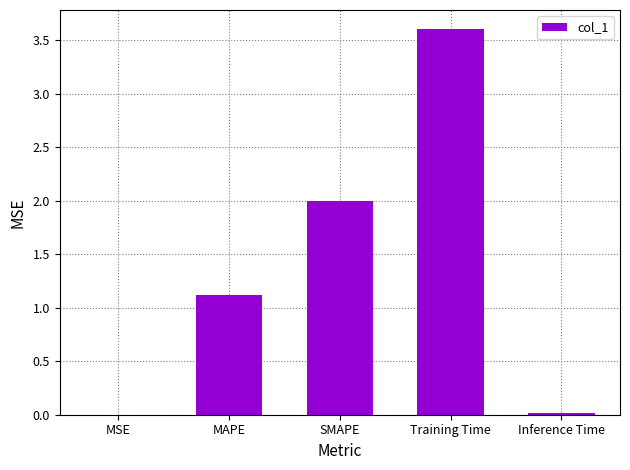

At which label is the value closest to 1?

MAPE